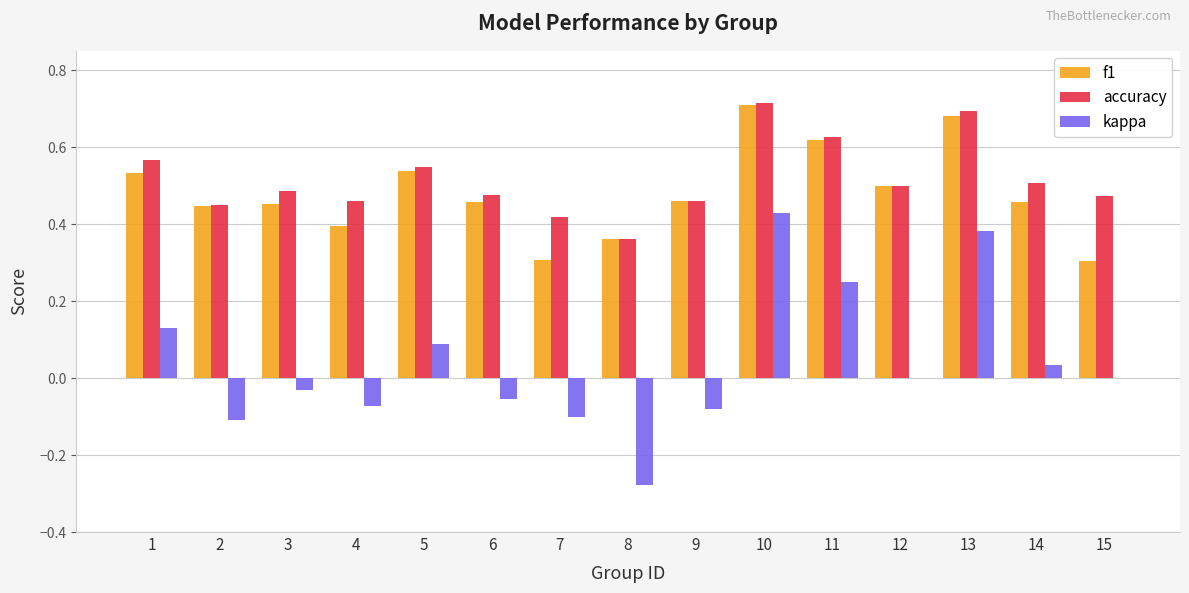

At which category is the sum across all series the highest?

10